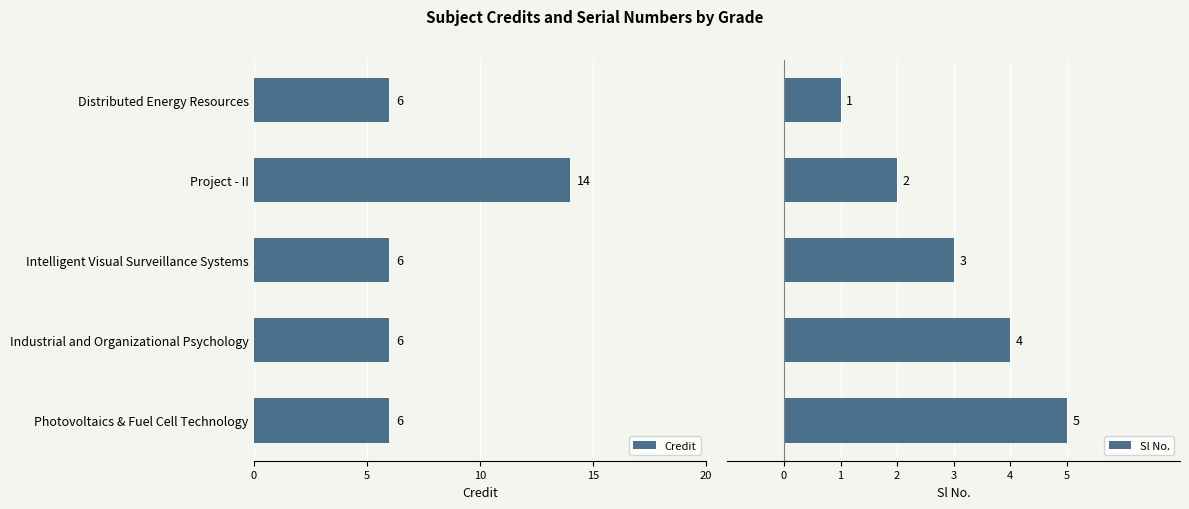

The value of Credit at Photovoltaics & Fuel Cell Technology is 6. True or false?

True